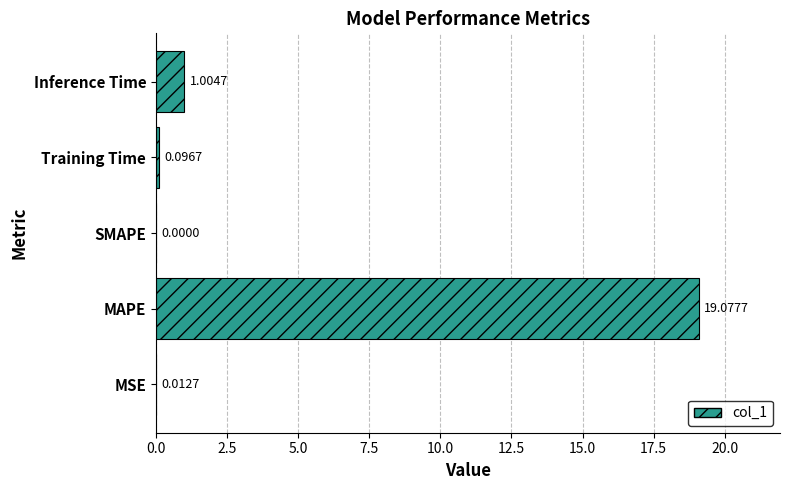

Are the bars grouped side by side (vs. stacked)?

No